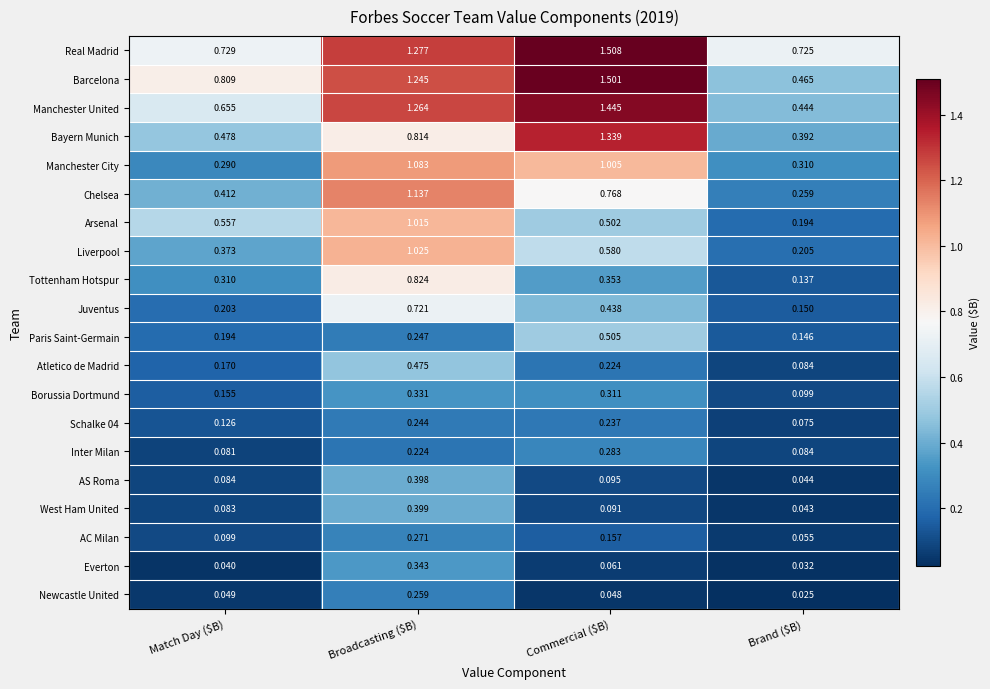

Which series has the widest spread of values?

Barcelona